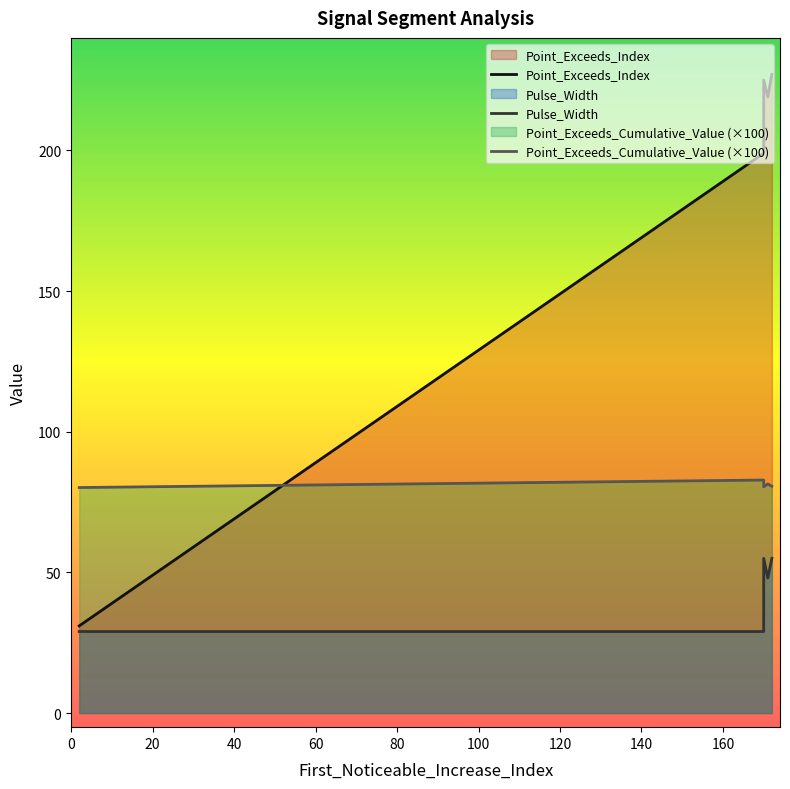

Which series has the largest total across all categories?

Point_Exceeds_Index